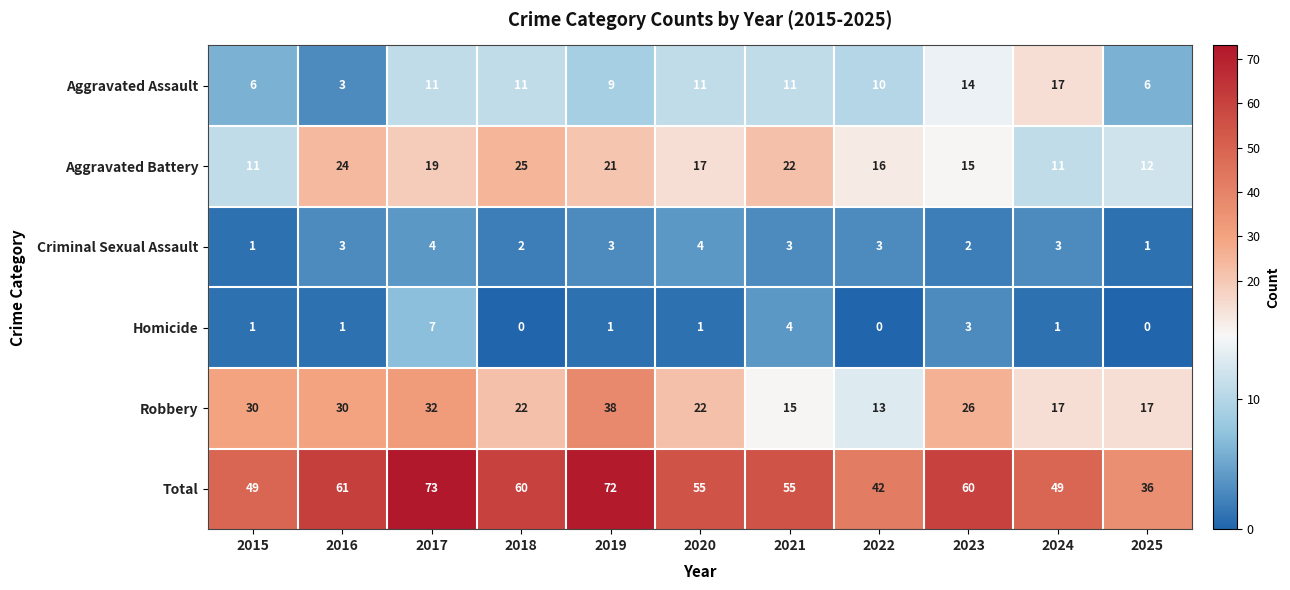

Which series has the widest spread of values?

Total